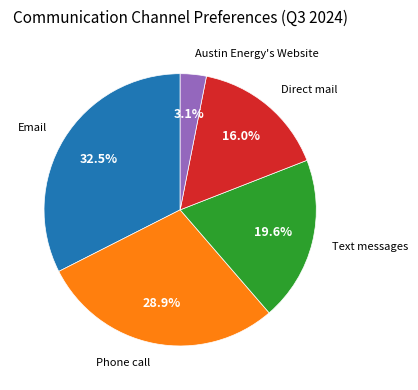

Does any single category account for the majority?

No